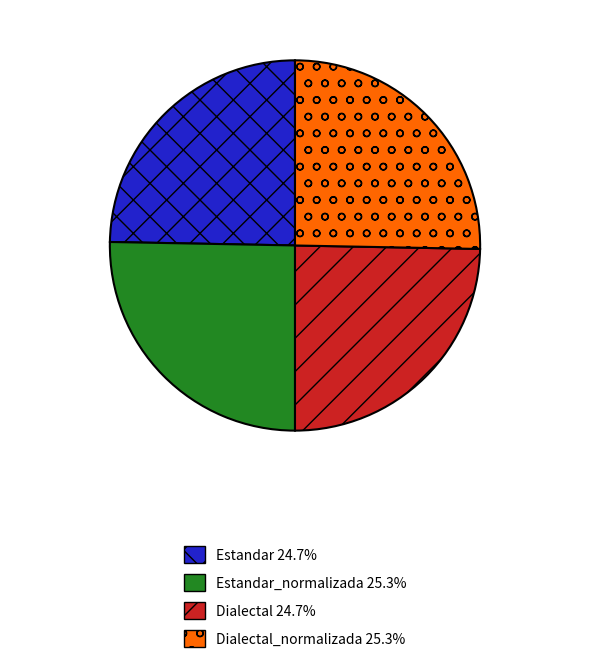

What is the ratio of the value at Dialectal_normalizada 25.3% to the value at Estandar_normalizada 25.3%?

1.0